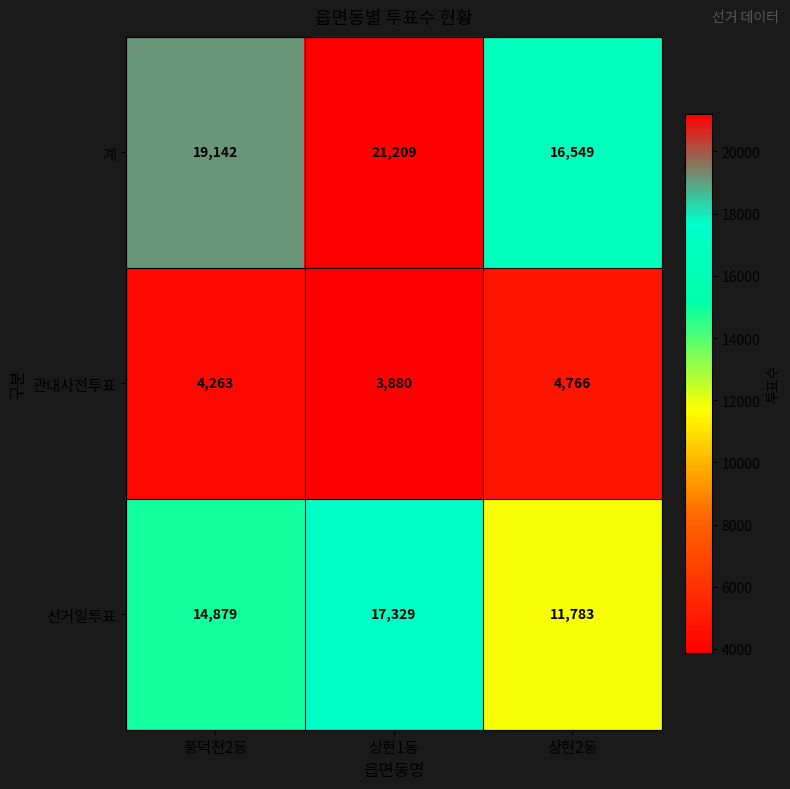

Which series has the largest range (max minus min)?

선거일투표